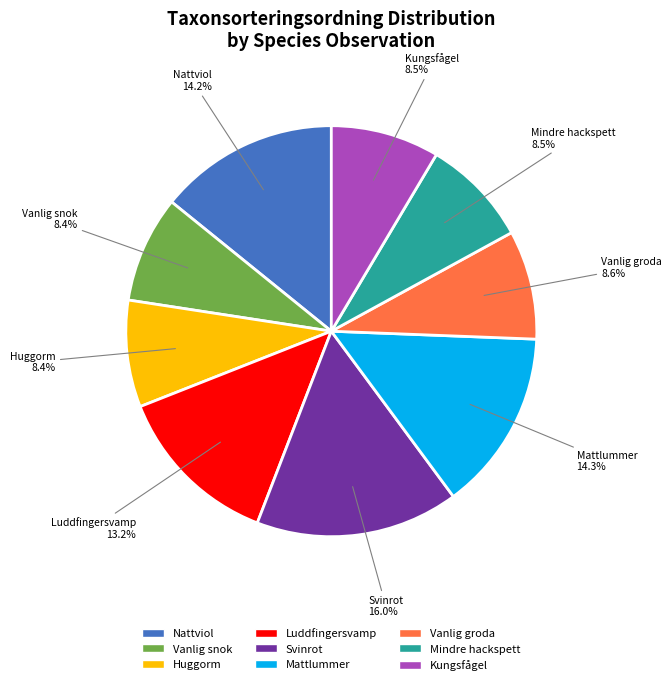

What is the total percentage of Huggorm and Mattlummer?

22.7%